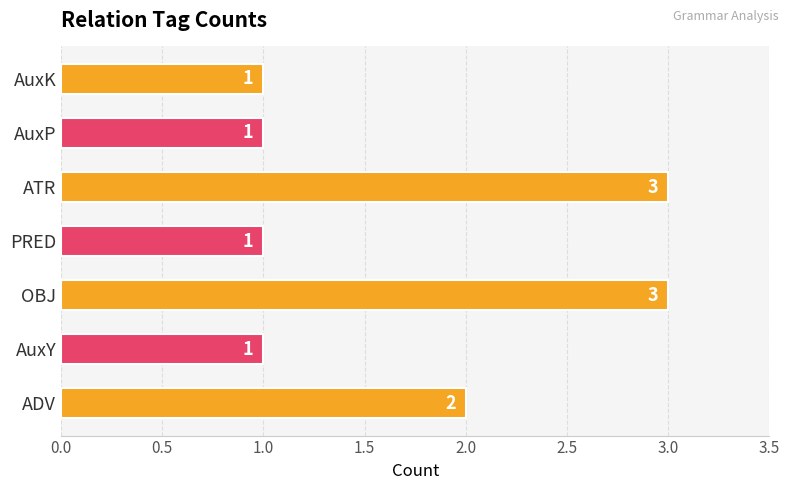

How many bars are there in total?

7